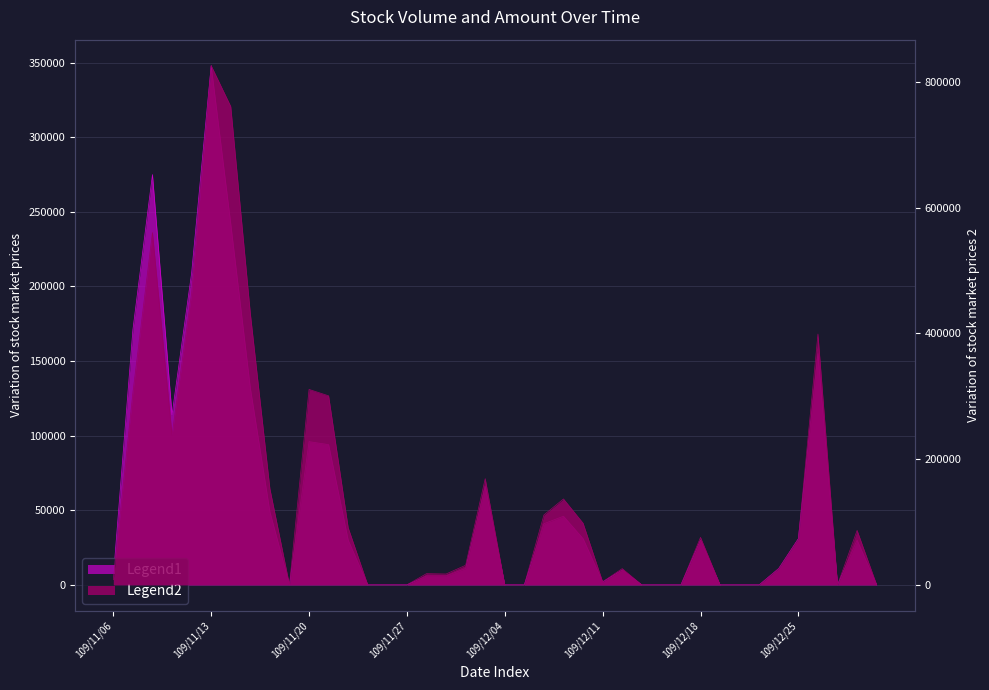

At which category does Amount (col_6) reach its first local peak?

109/11/10